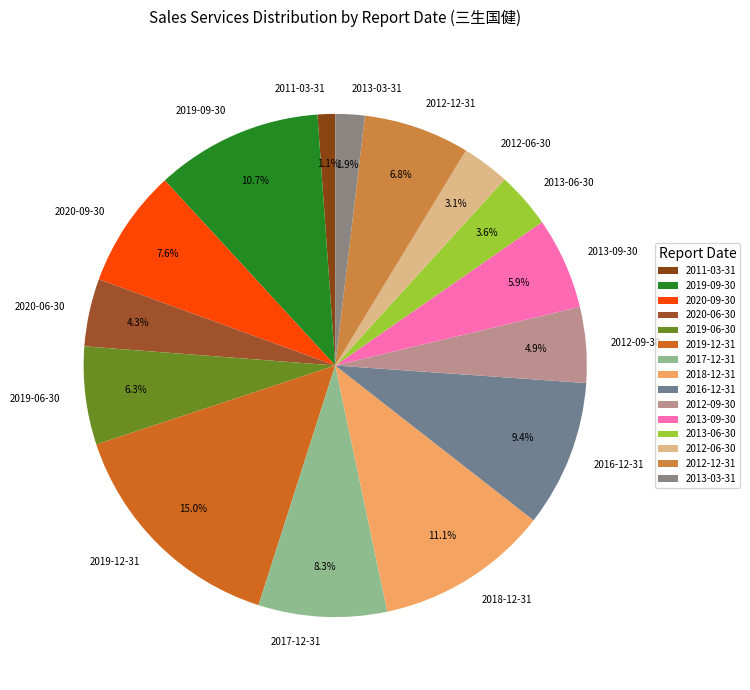

To the nearest percent, what portion does 2013-09-30 represent?

6%